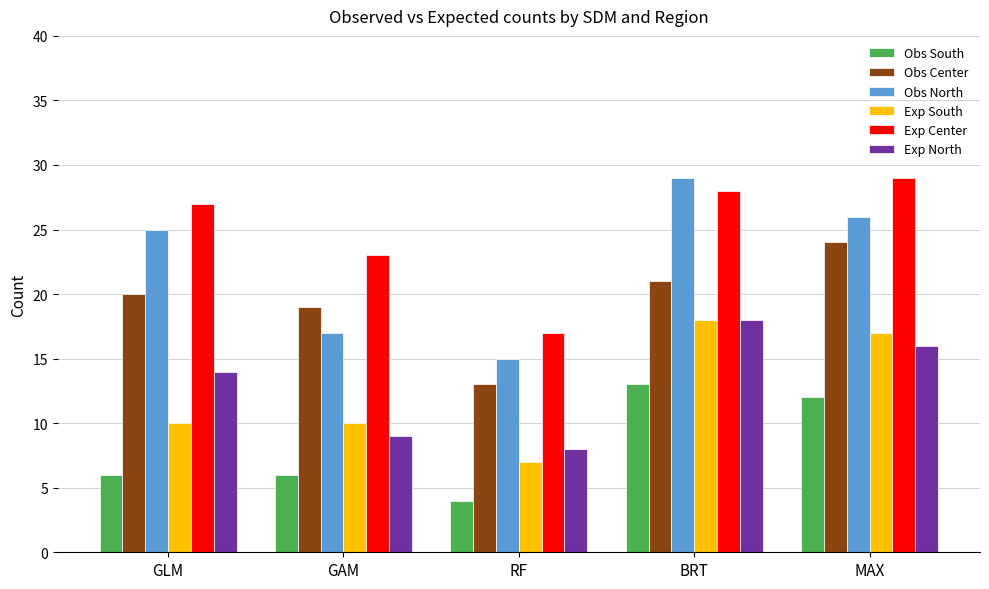

How many bars are there in each group?

6